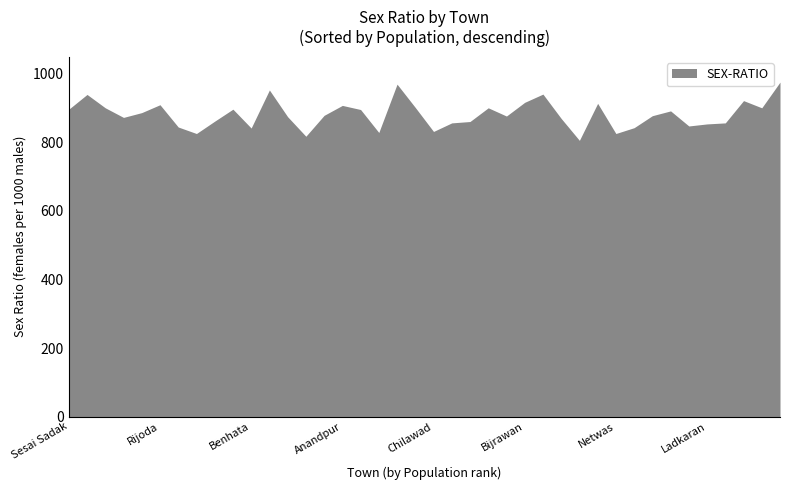

Count the number of values greater than 879.

19